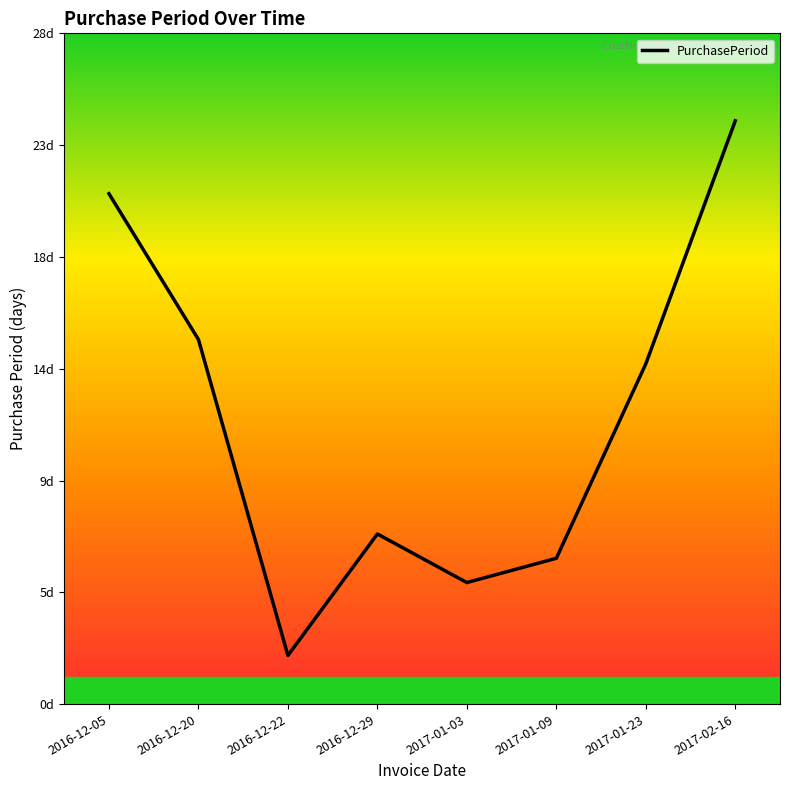

Is this an area chart (filled region under the line)?

No